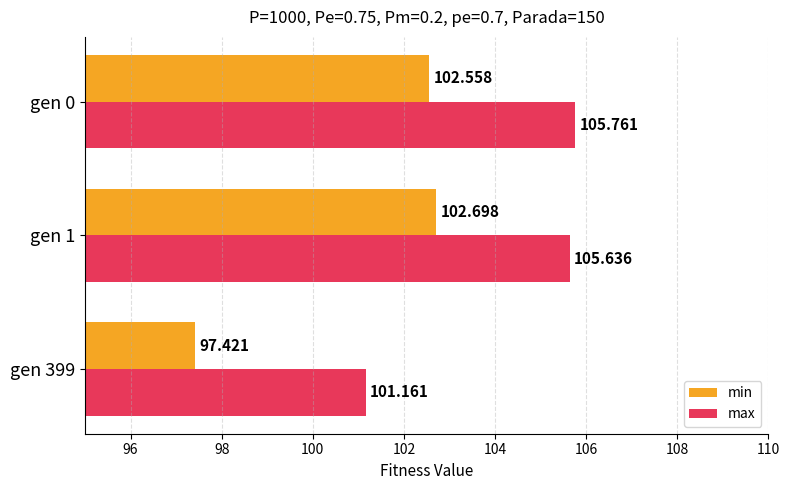

List the labels in order of min value, largest first.

gen 1, gen 0, gen 399